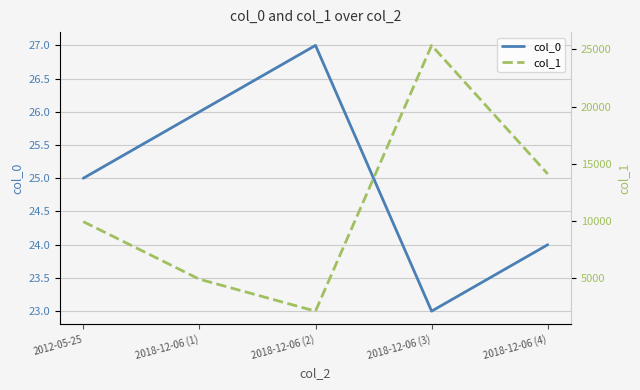

What position from the right is 2018-12-06 (4)?

1